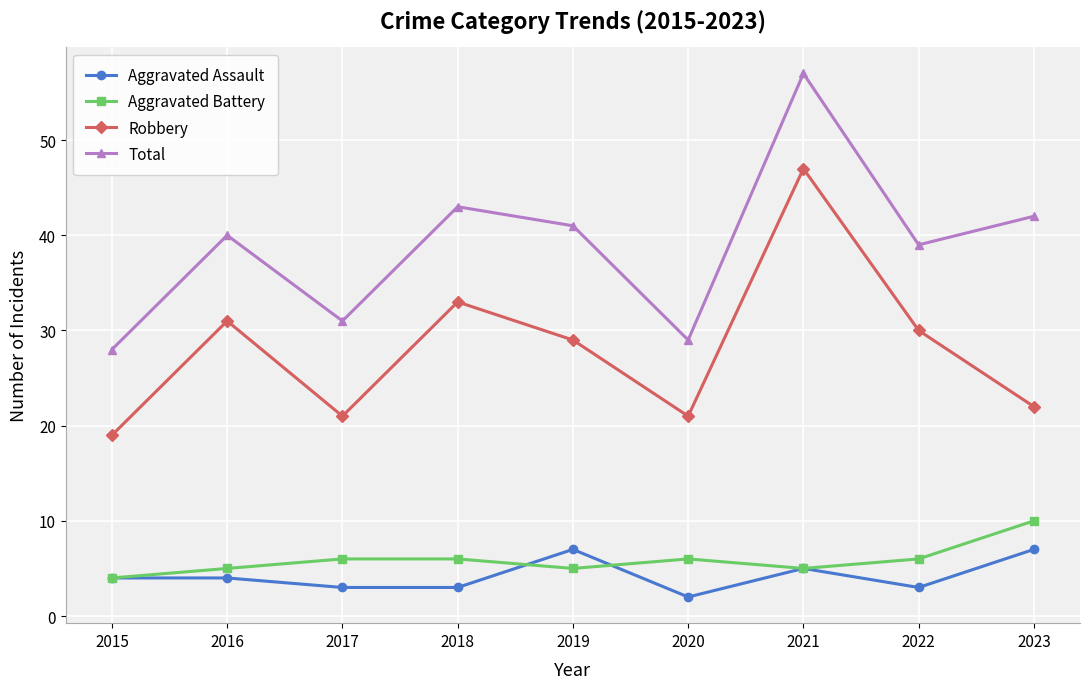

Which series has the widest spread of values?

Total